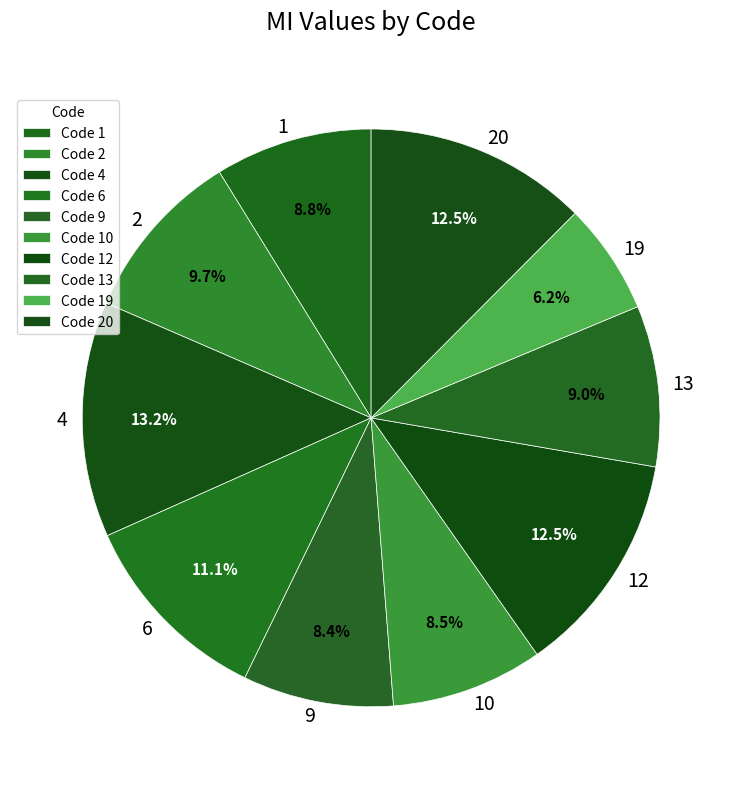

To the nearest percent, what is the average slice percentage?

10%